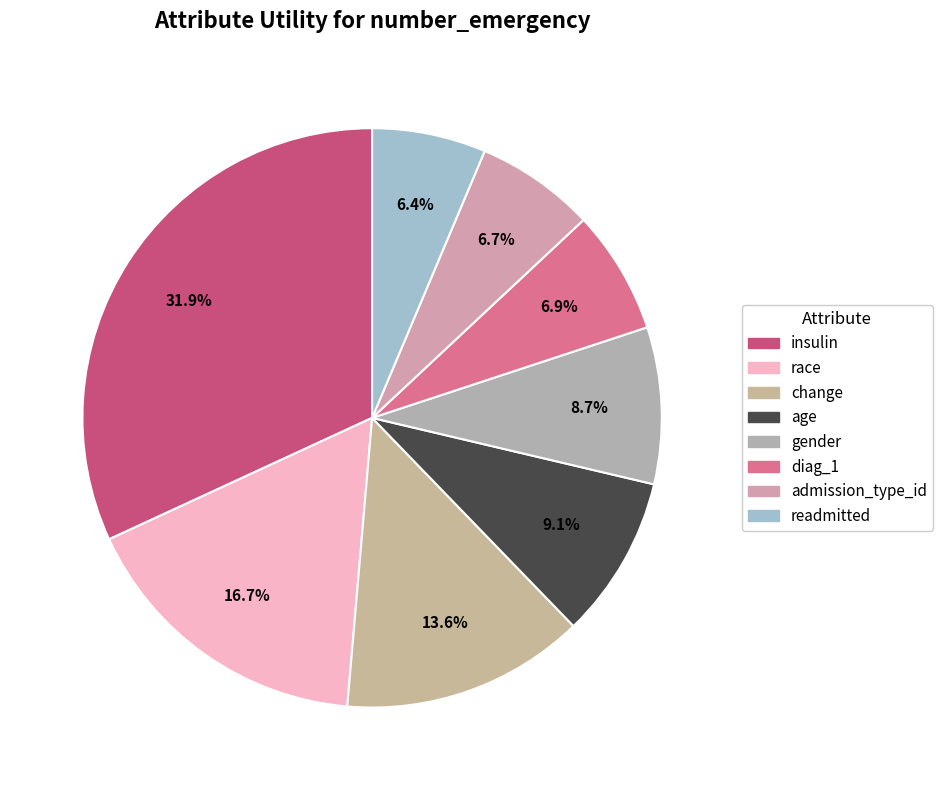

To the nearest percent, what portion does admission_type_id represent?

7%